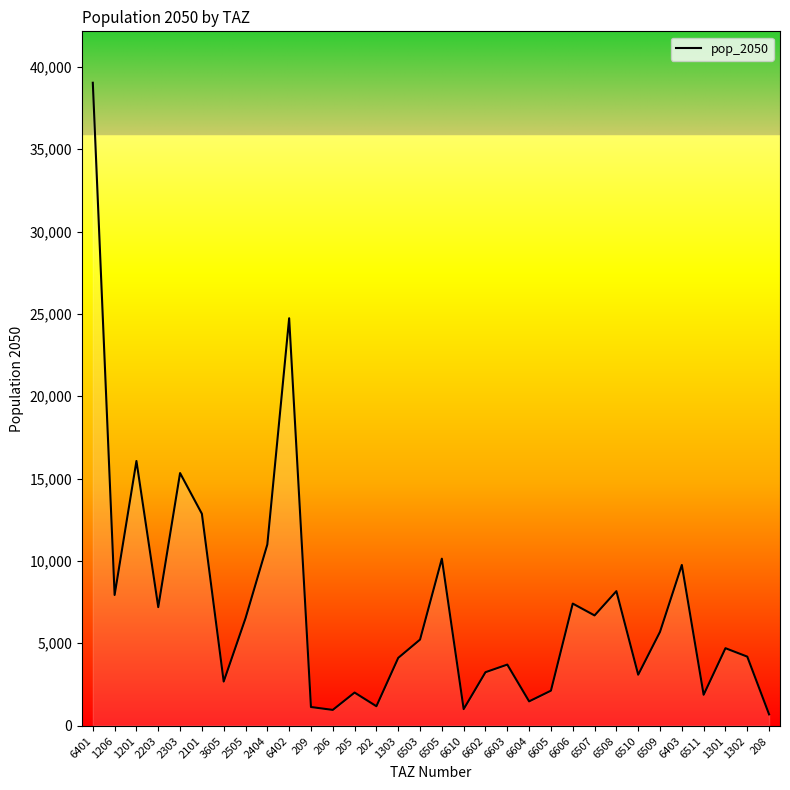

What is the difference between the values at 205 and 2101?

10860.0